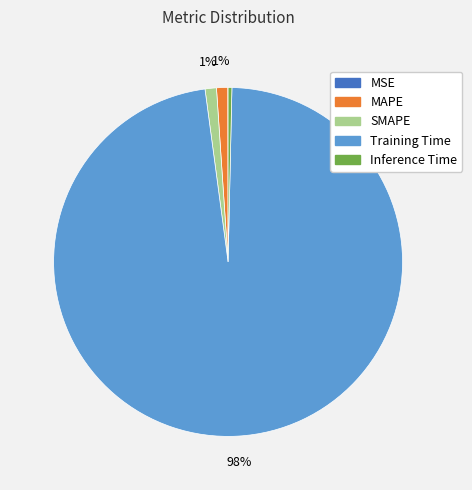

Do SMAPE and Training Time together represent more than half of the pie?

Yes